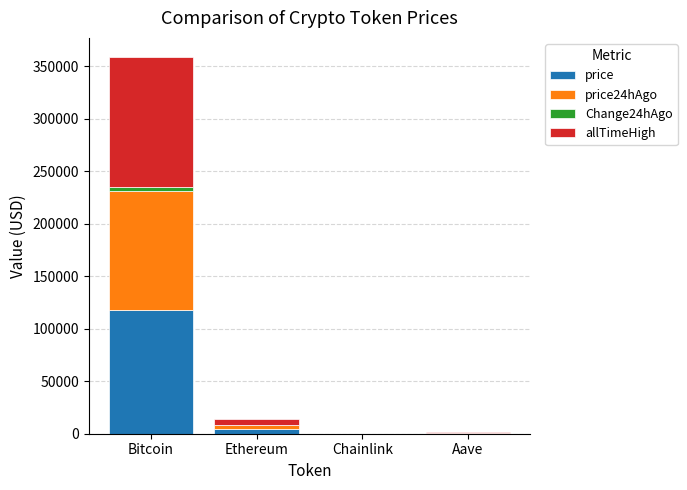

At which category is the sum across all series the highest?

Bitcoin